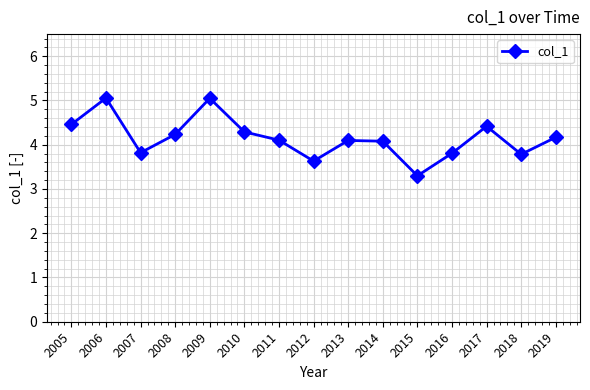

The value at 2017 is 4.4. True or false?

True